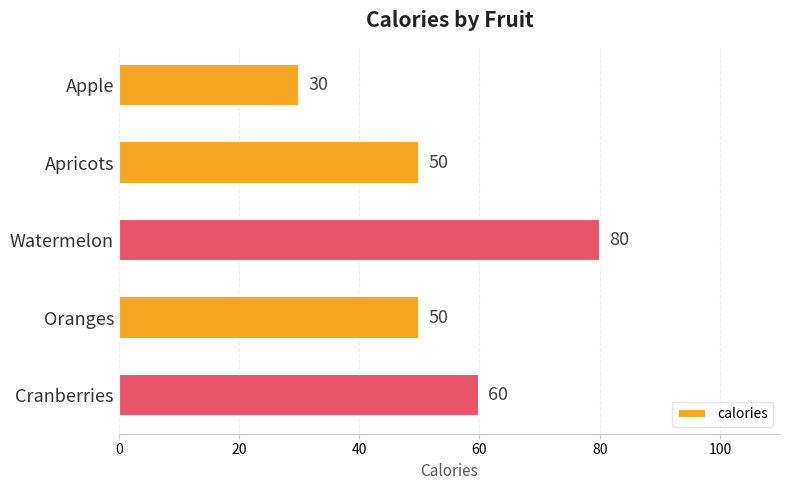

Reading top to bottom, extract all data points from this chart.

Apple=30	Apricots=50	Watermelon=80	Oranges=50	Cranberries=60